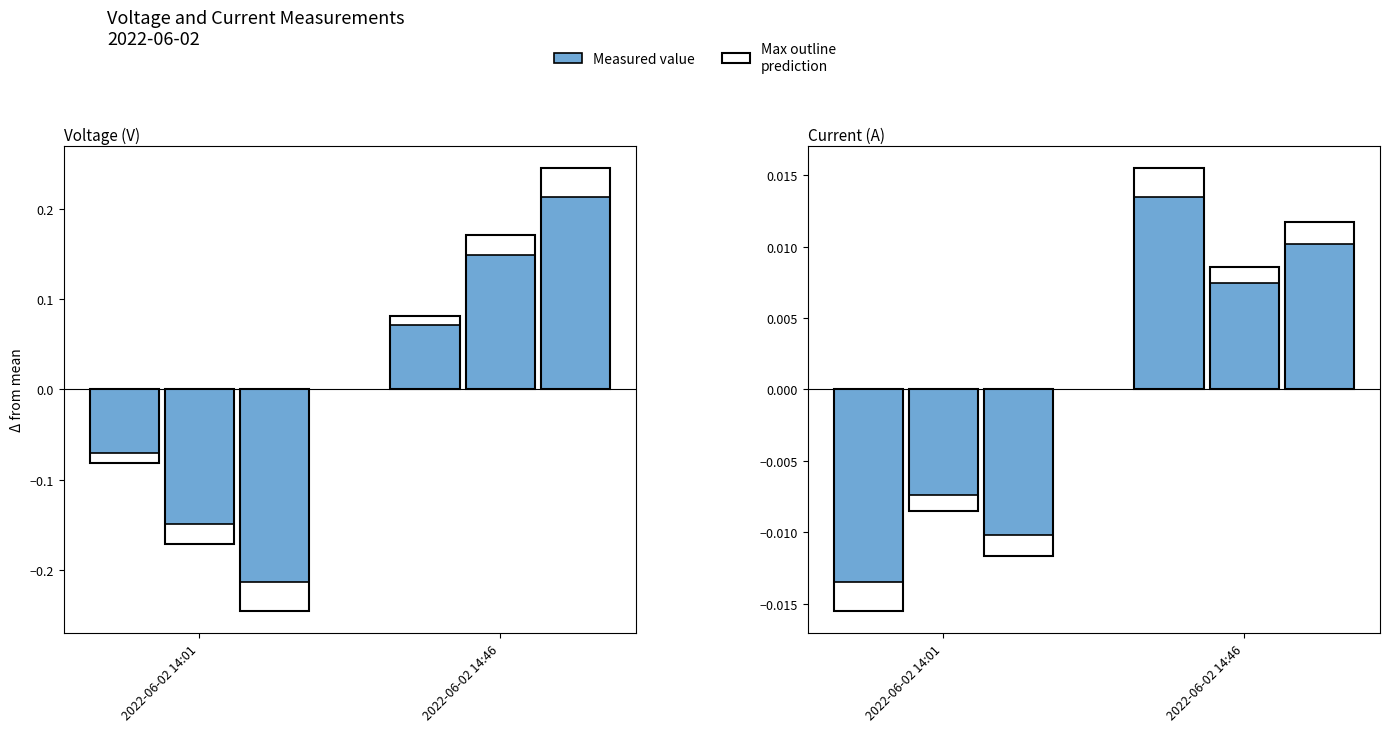

Count the number of categories in the chart.

2